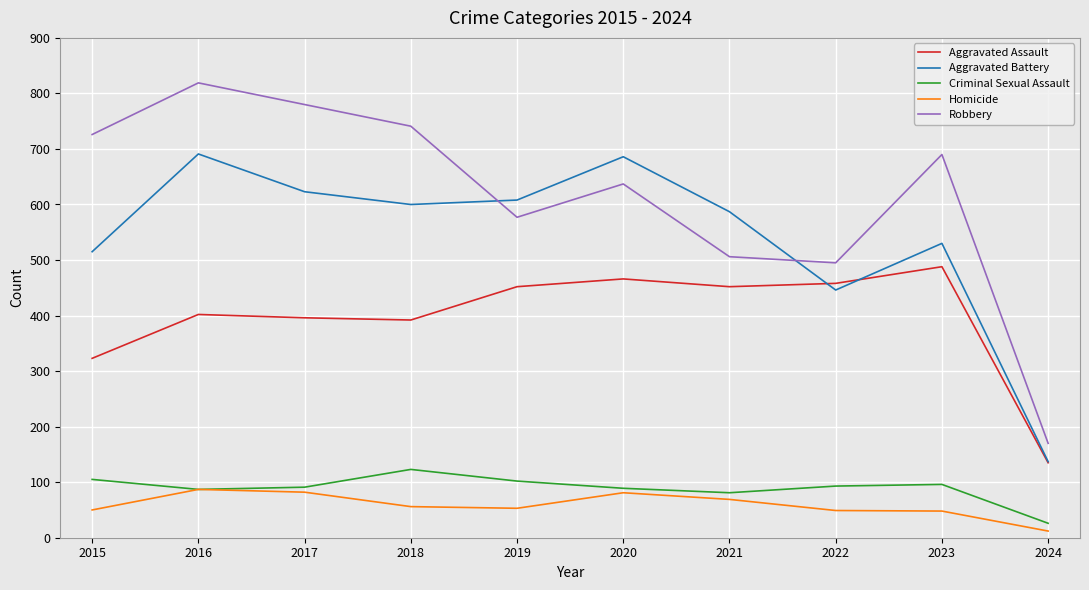

What value does the Aggravated Battery series have at 2017?

623